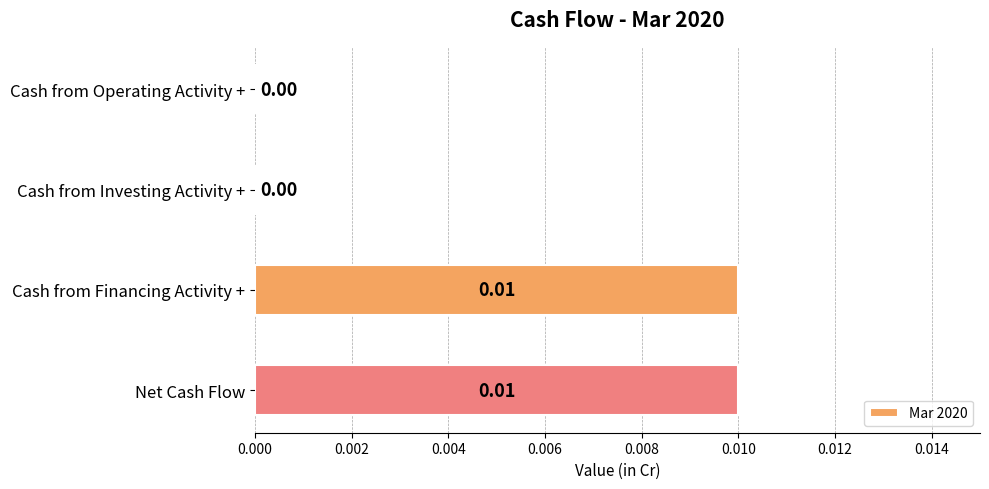

Between Cash from Financing Activity + and Cash from Investing Activity +, which is larger?

Cash from Financing Activity +